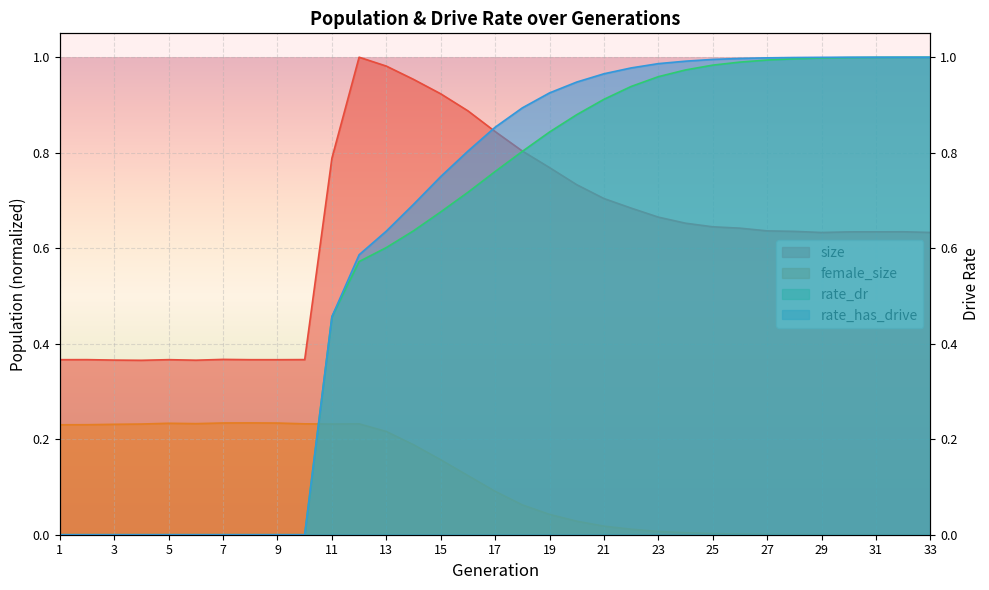

What is the difference between the maximum and minimum values in the rate_has_drive series?

1.0